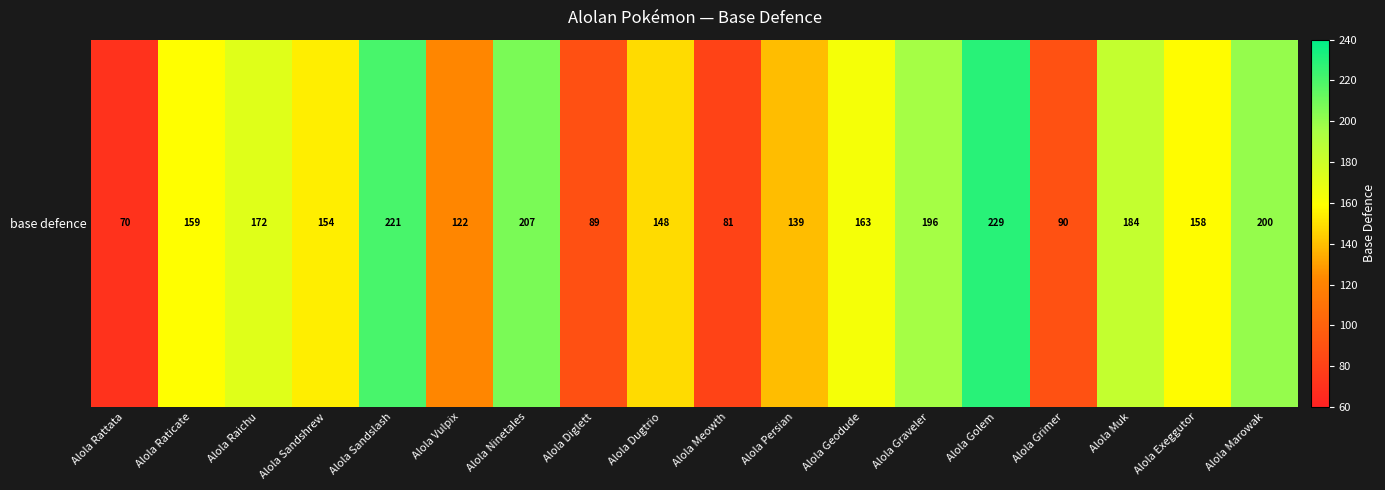

At which label is the value closest to 149?

Alola Dugtrio